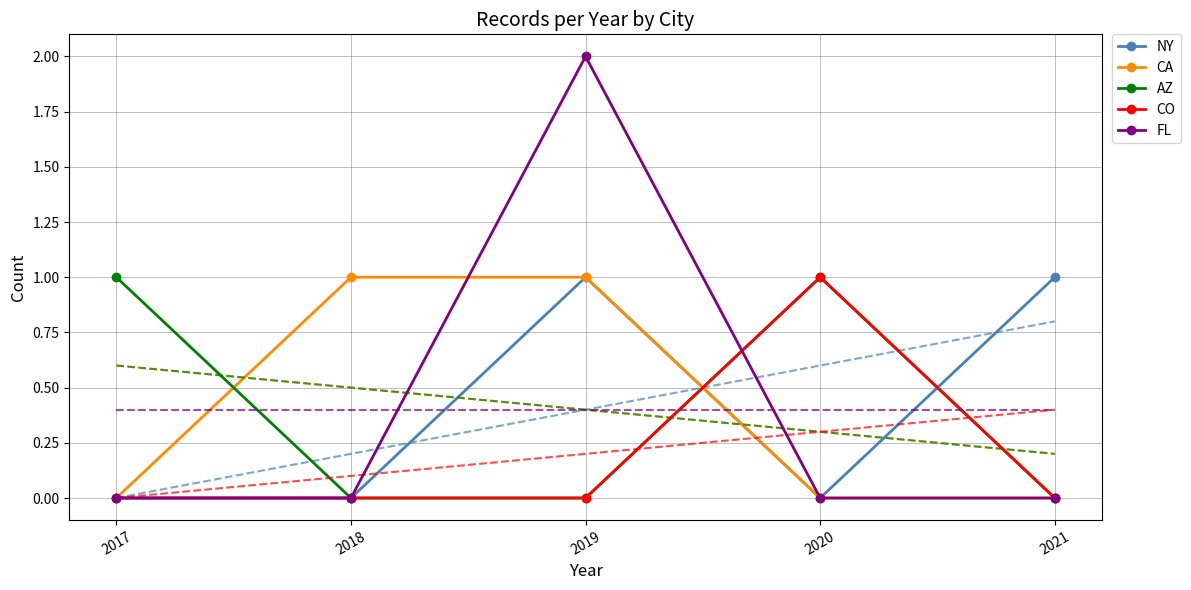

Where is the first local maximum for FL?

2019